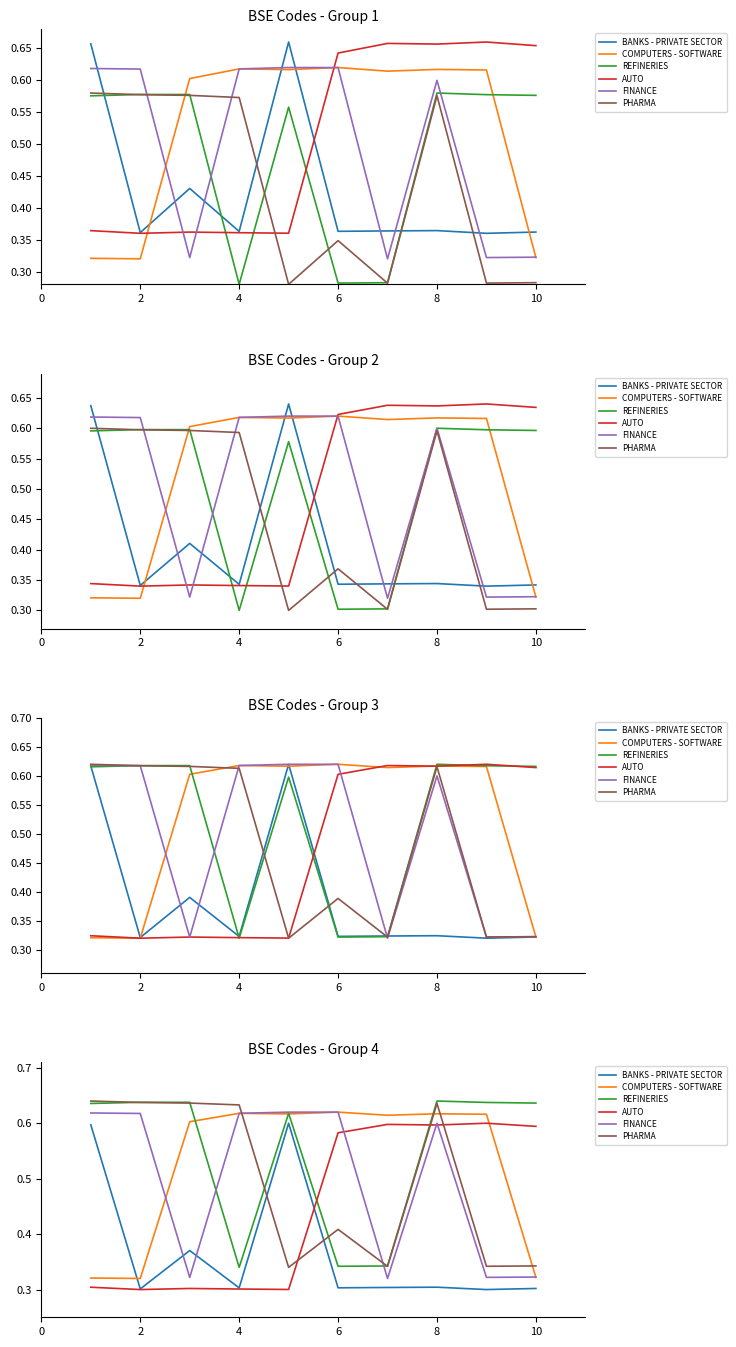

What are all the series names shown in the legend?

BANKS - PRIVATE SECTOR, COMPUTERS - SOFTWARE, REFINERIES, AUTO, FINANCE, PHARMA